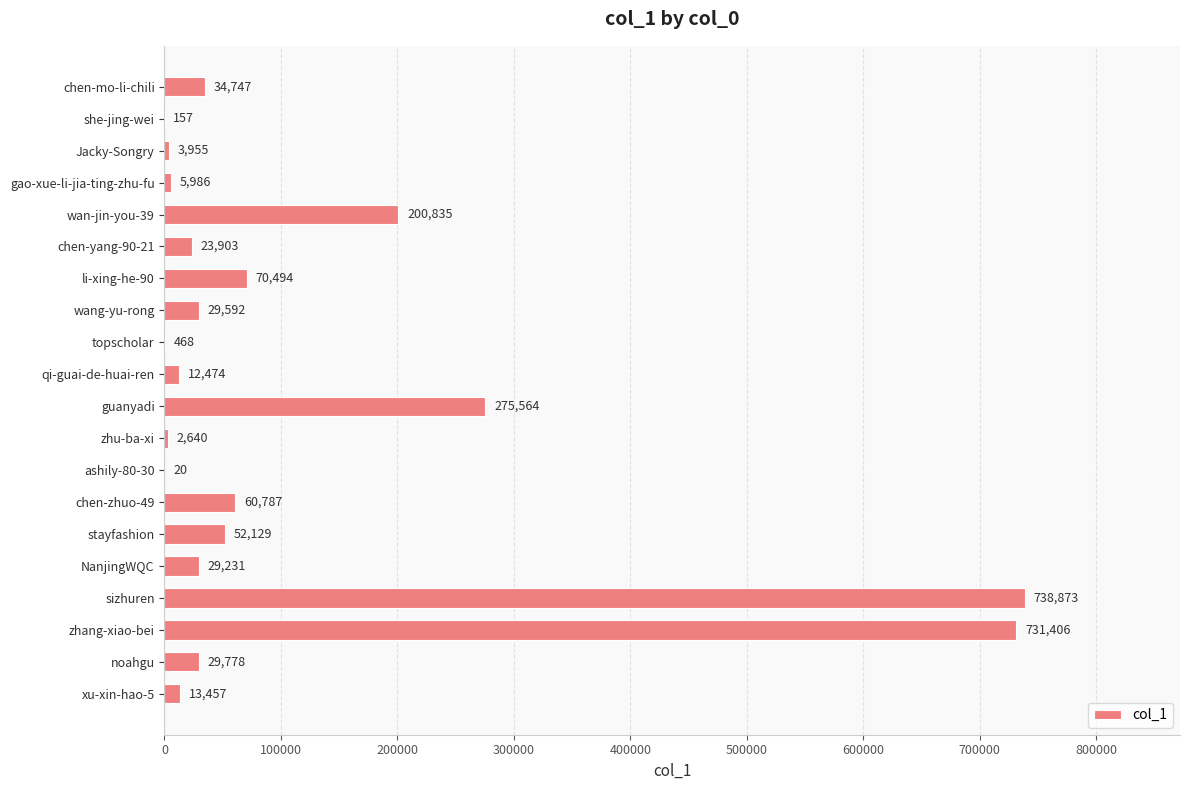

Which category has the highest value across all series?

sizhuren